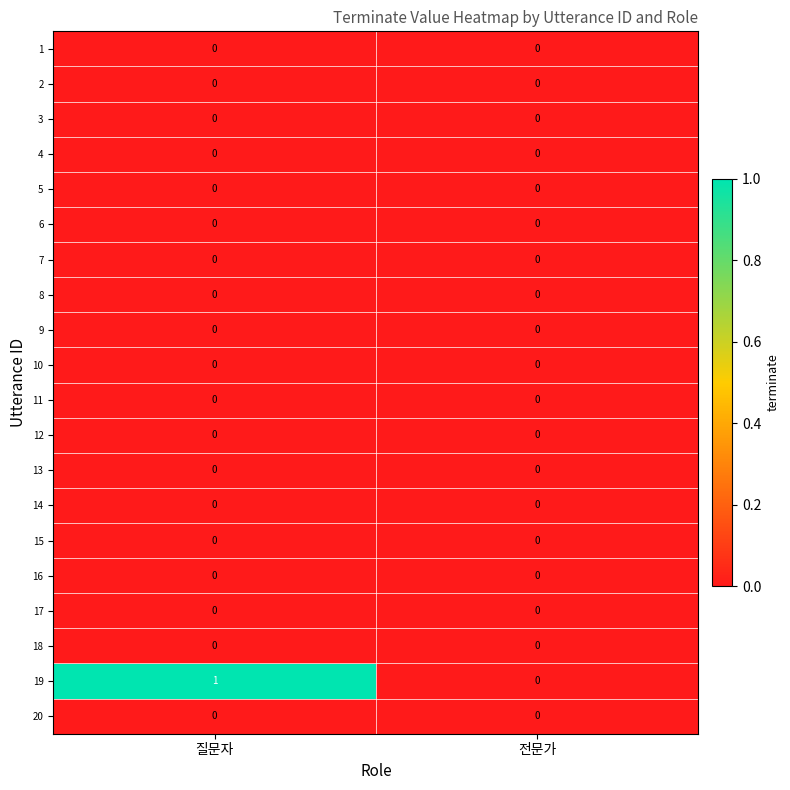

Which label corresponds to the largest value in the chart?

질문자